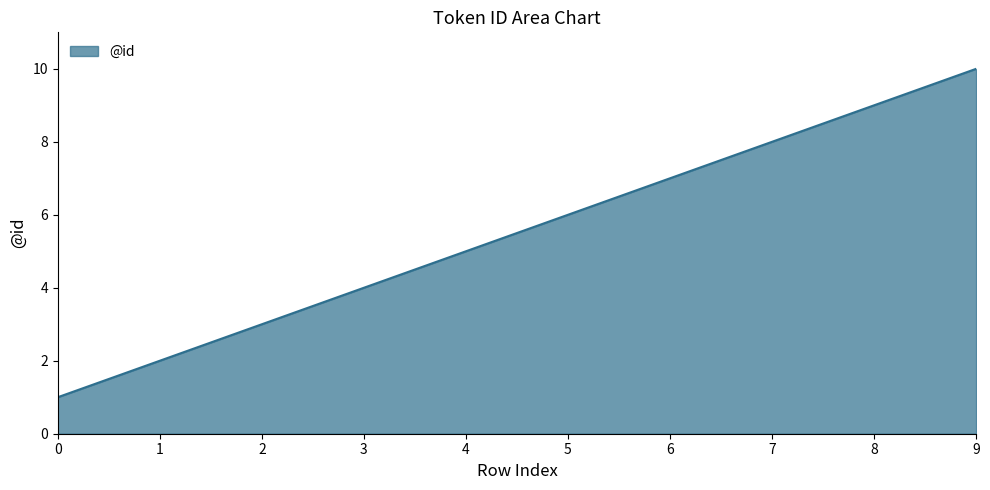

Rank the categories by value from highest to lowest.

9, 8, 7, 6, 5, 4, 3, 2, 1, 0